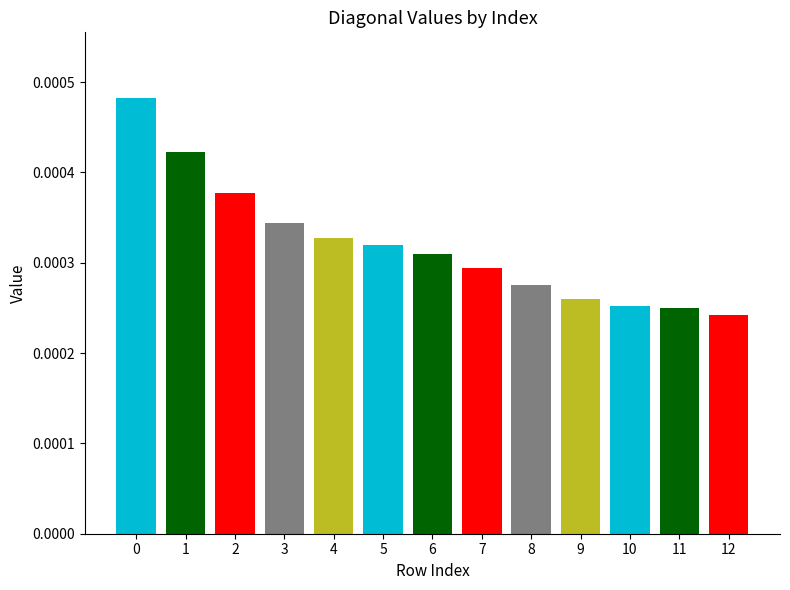

Count the values in the range 0 to 1.

13